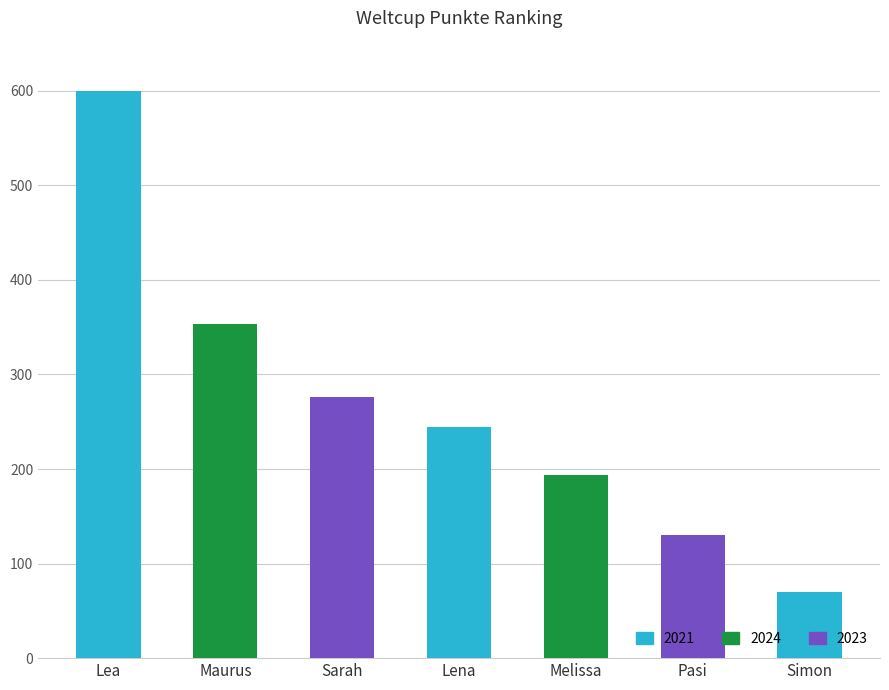

What is the difference between the second highest and second lowest values?

223